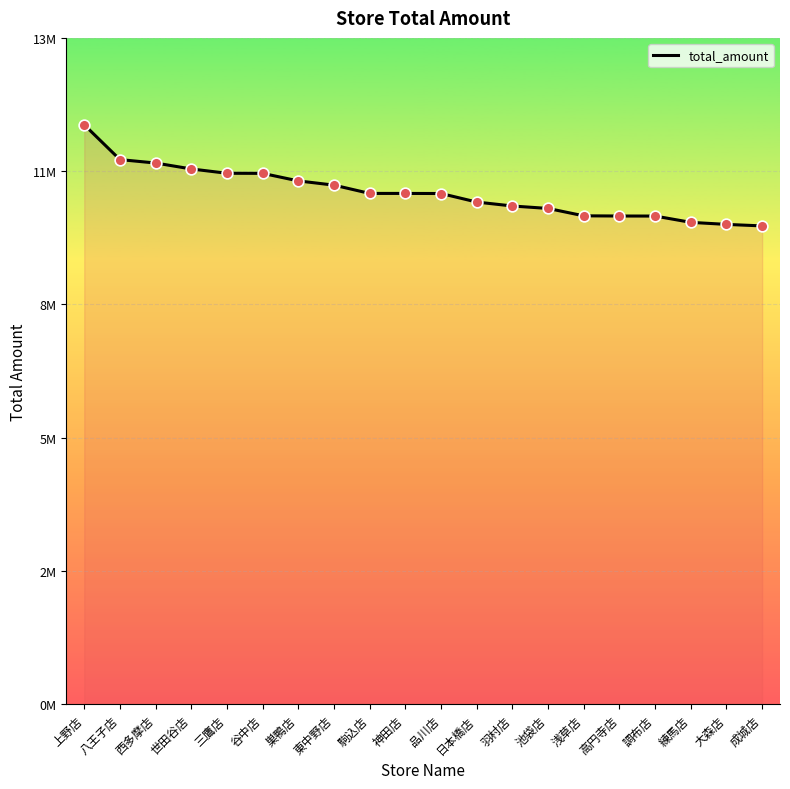

What is the change in value from 谷中店 to 東中野店?

-243709